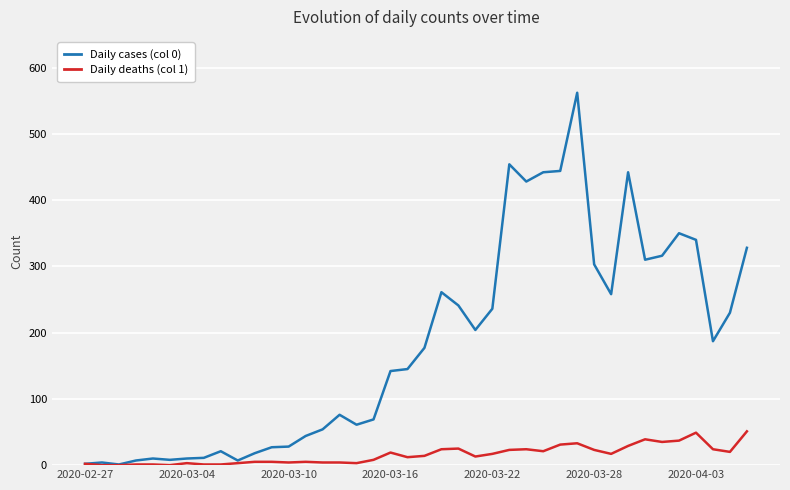

What is the maximum value shown in the chart?

562